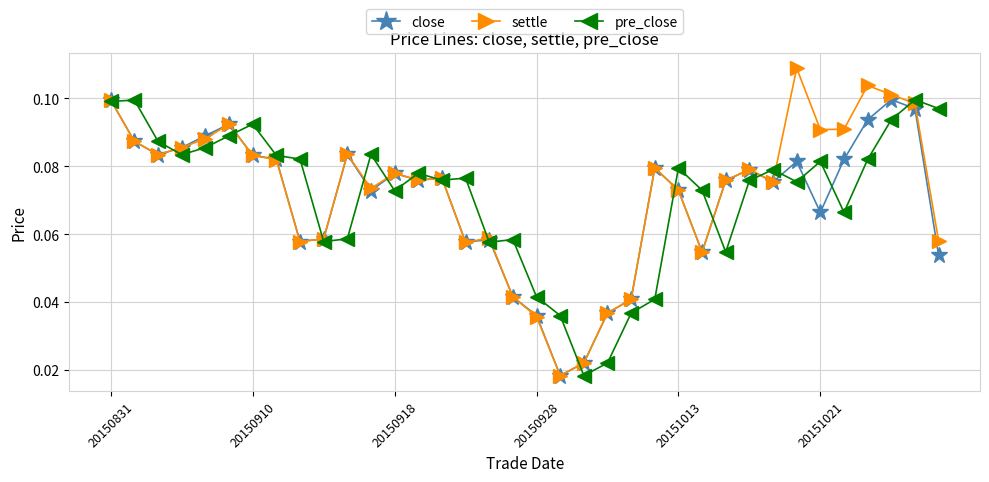

True or false: close has more than 2 interior local peaks.

True